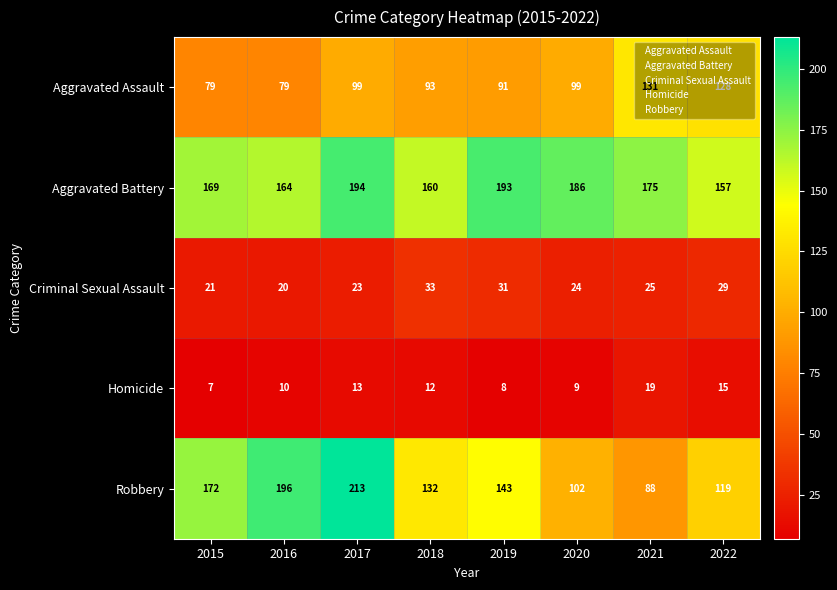

The value of Criminal Sexual Assault at 2022 is 38. True or false?

False